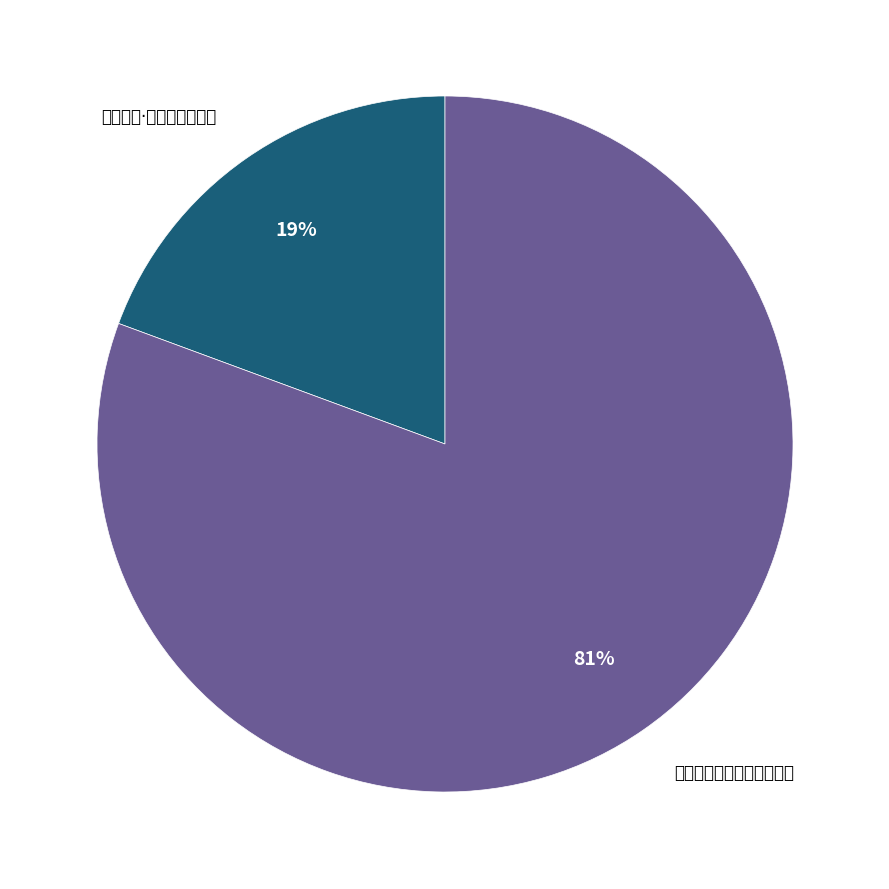

Which has a higher value, 中峰喜逢白公夜集法公方丈 or 察言观色·峨冠执法公家整?

中峰喜逢白公夜集法公方丈